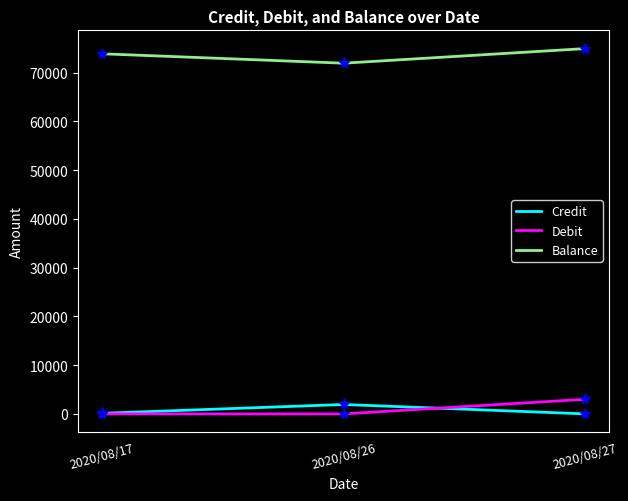

Does the chart have visible grid lines?

No